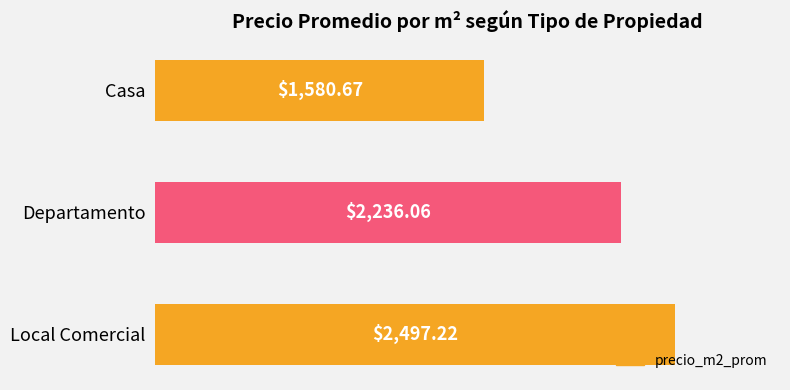

List the labels in order of value, smallest first.

Casa, Departamento, Local Comercial